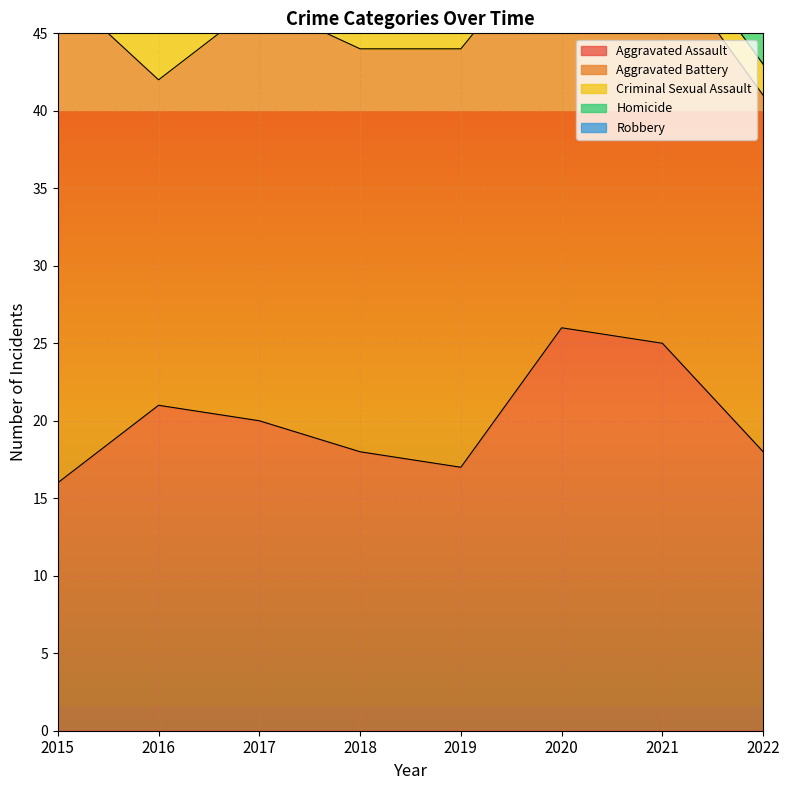

List the labels in order of Aggravated Battery value, smallest first.

2016, 2022, 2021, 2018, 2020, 2017, 2019, 2015